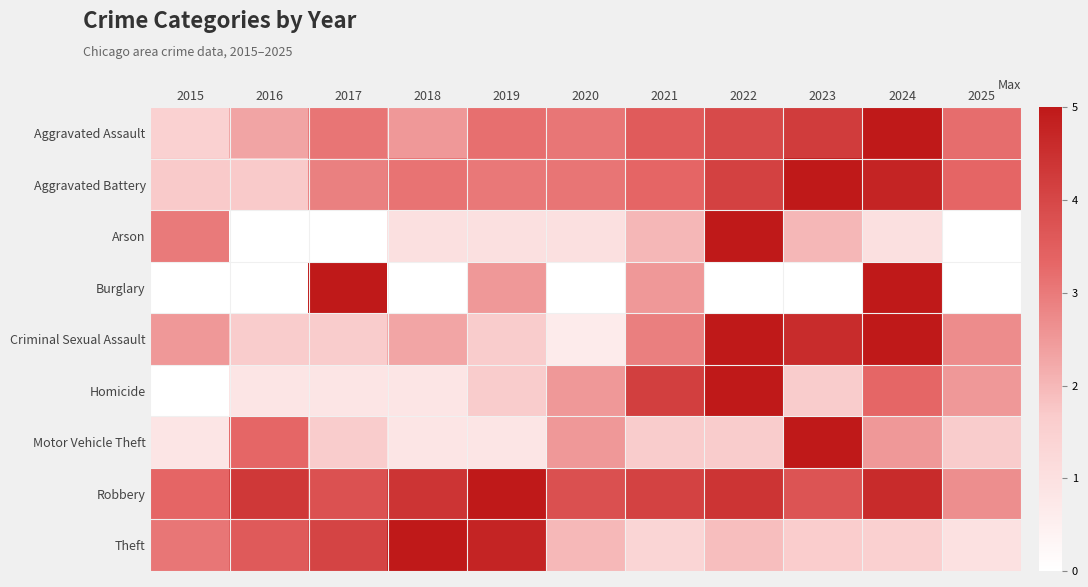

At which category is the sum across all series the highest?

2024